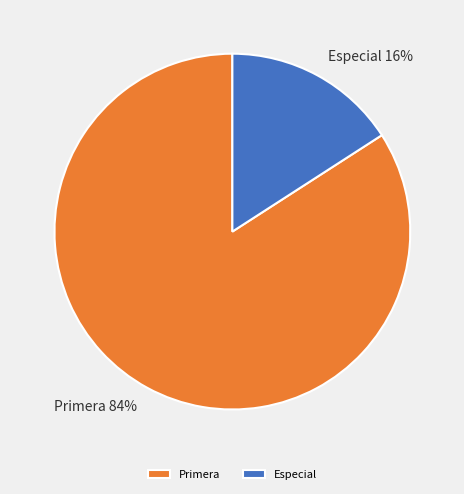

Is Primera 84% the majority of the pie?

Yes